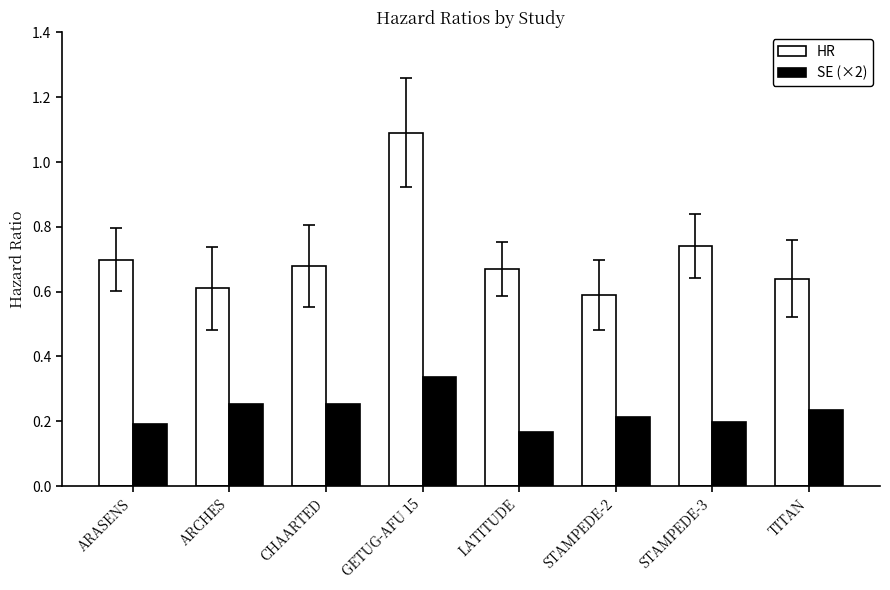

Count the number of categories in the chart.

8